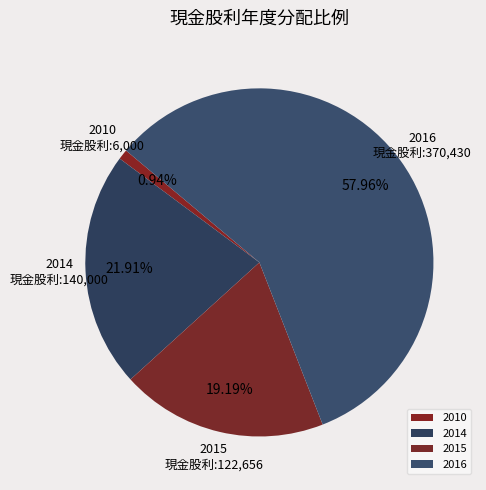

Rank the categories by value from highest to lowest.

2016, 2014, 2015, 2010